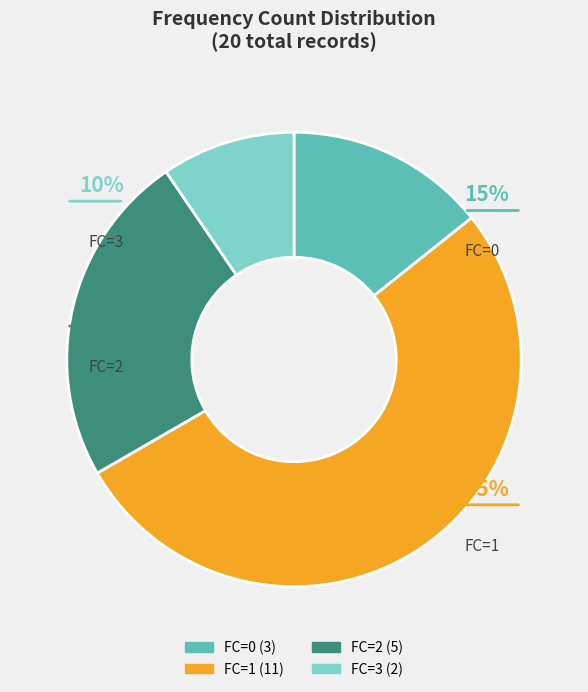

How many slices are in this pie chart?

4